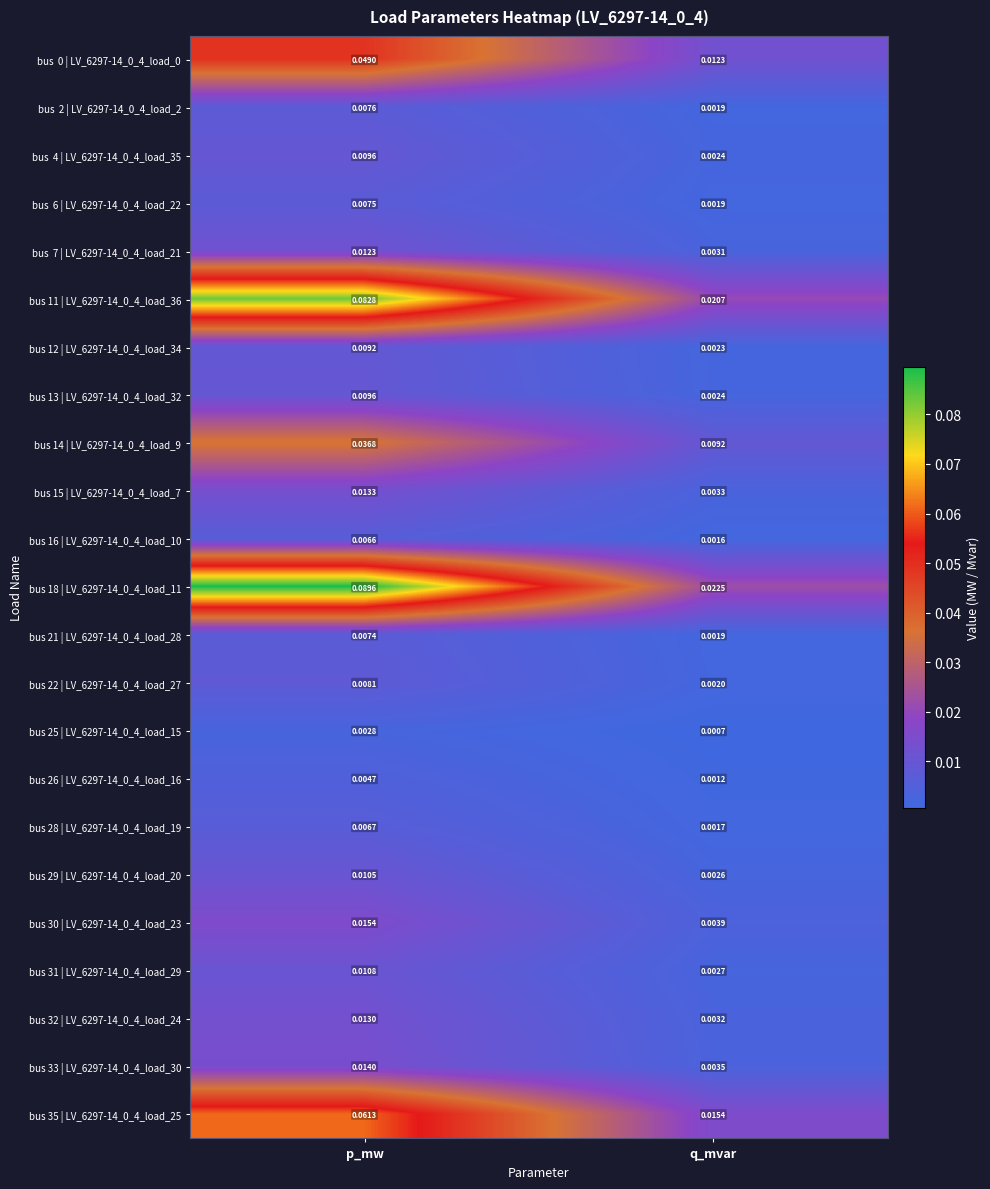

Which label corresponds to the smallest value in the chart?

q_mvar